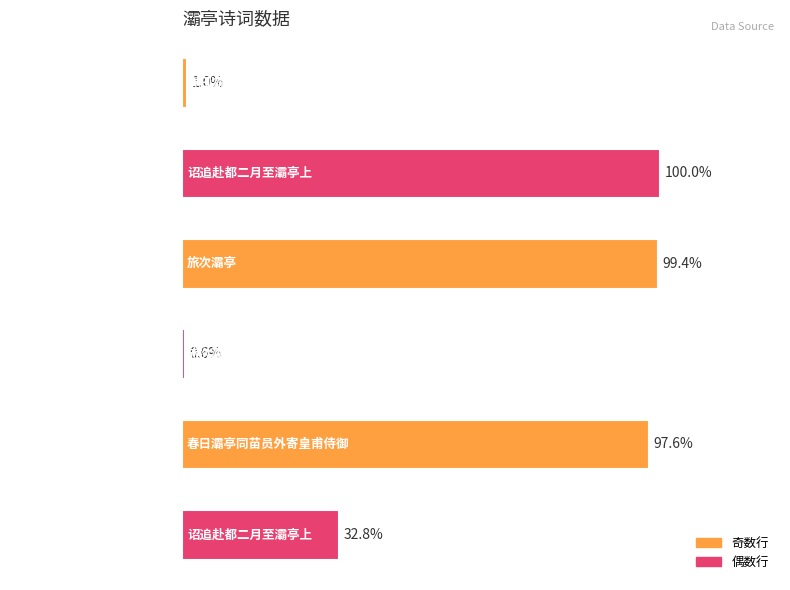

List the labels in order of value, smallest first.

旅次灞亭·闲琴开旅思, 春日灞亭同苗员外寄皇甫侍御, 诏追赴都二月至灞亭上, 春日灞亭同苗员外寄皇甫侍御, 旅次灞亭, 诏追赴都二月至灞亭上